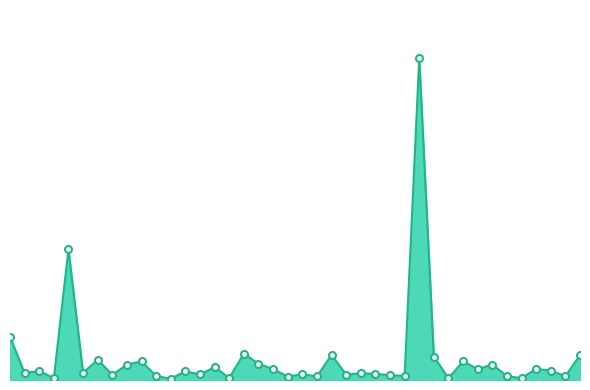

Does the chart have visible grid lines?

No